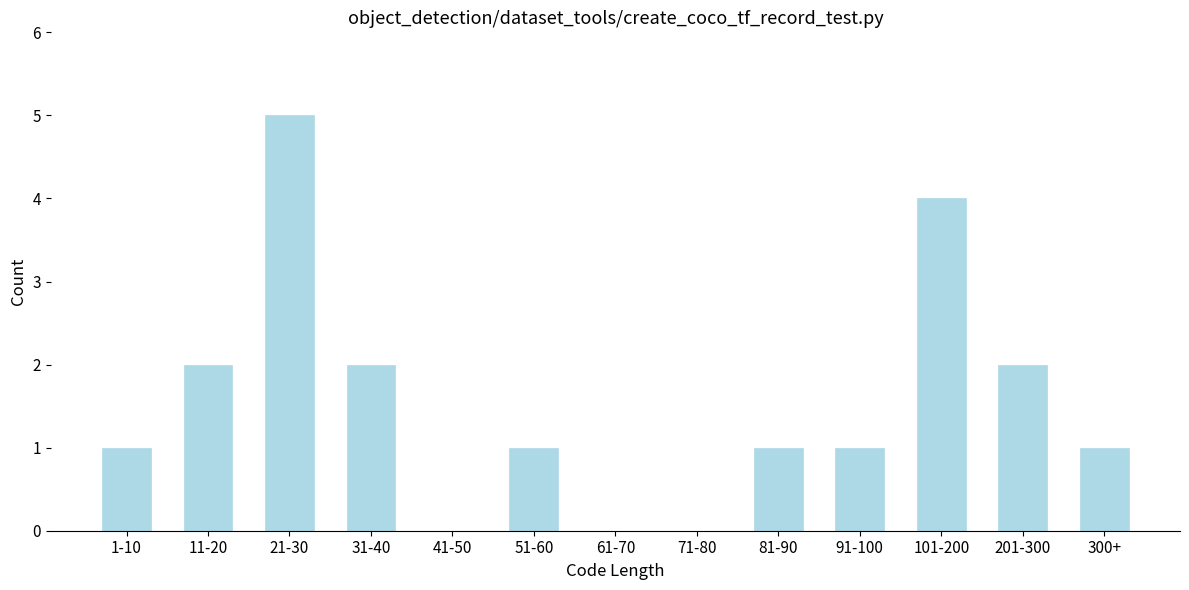

Reading left to right, transcribe all the data shown in this chart.

1-10=1	11-20=2	21-30=5	31-40=2	41-50=0	51-60=1	61-70=0	71-80=0	81-90=1	91-100=1	101-200=4	201-300=2	300+=1